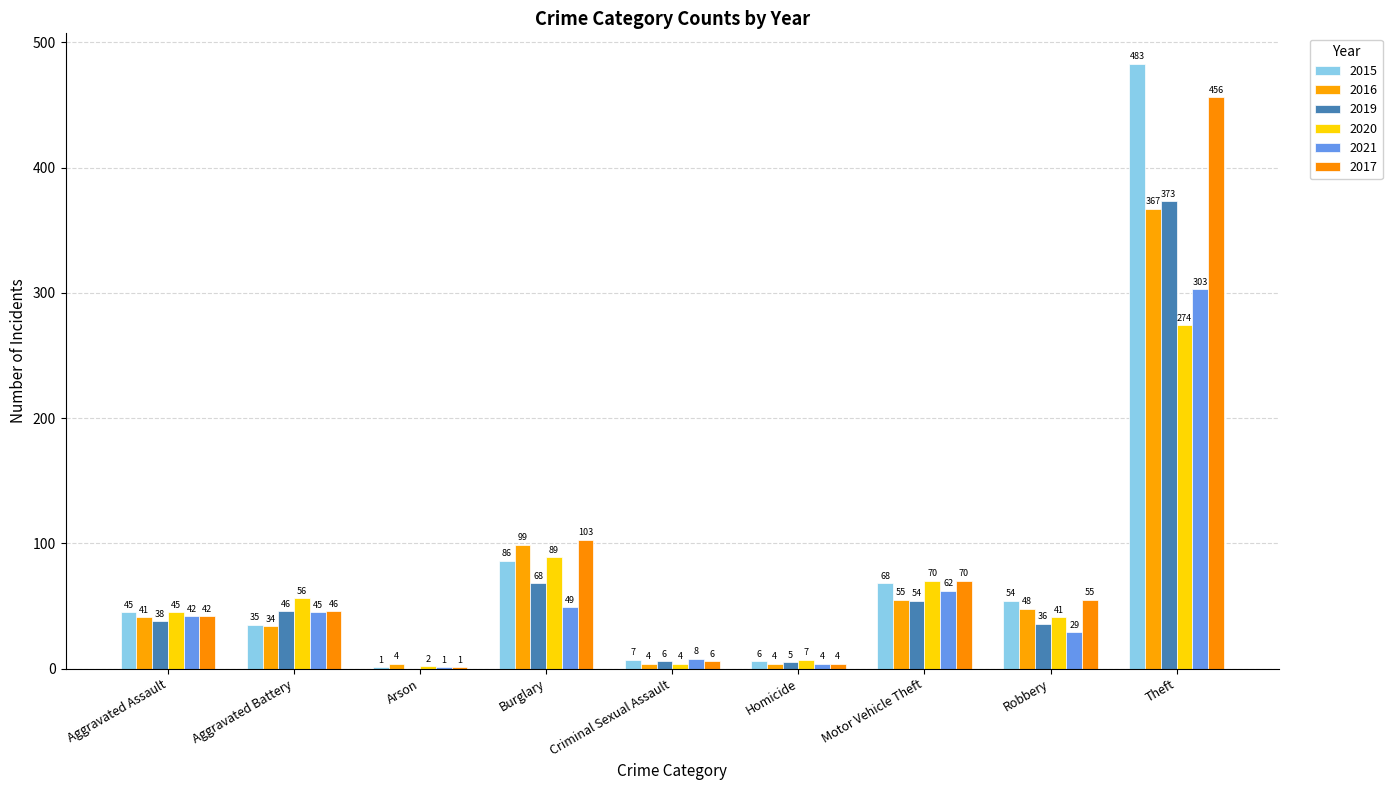

Which category has the highest value in the 2016 series?

Theft